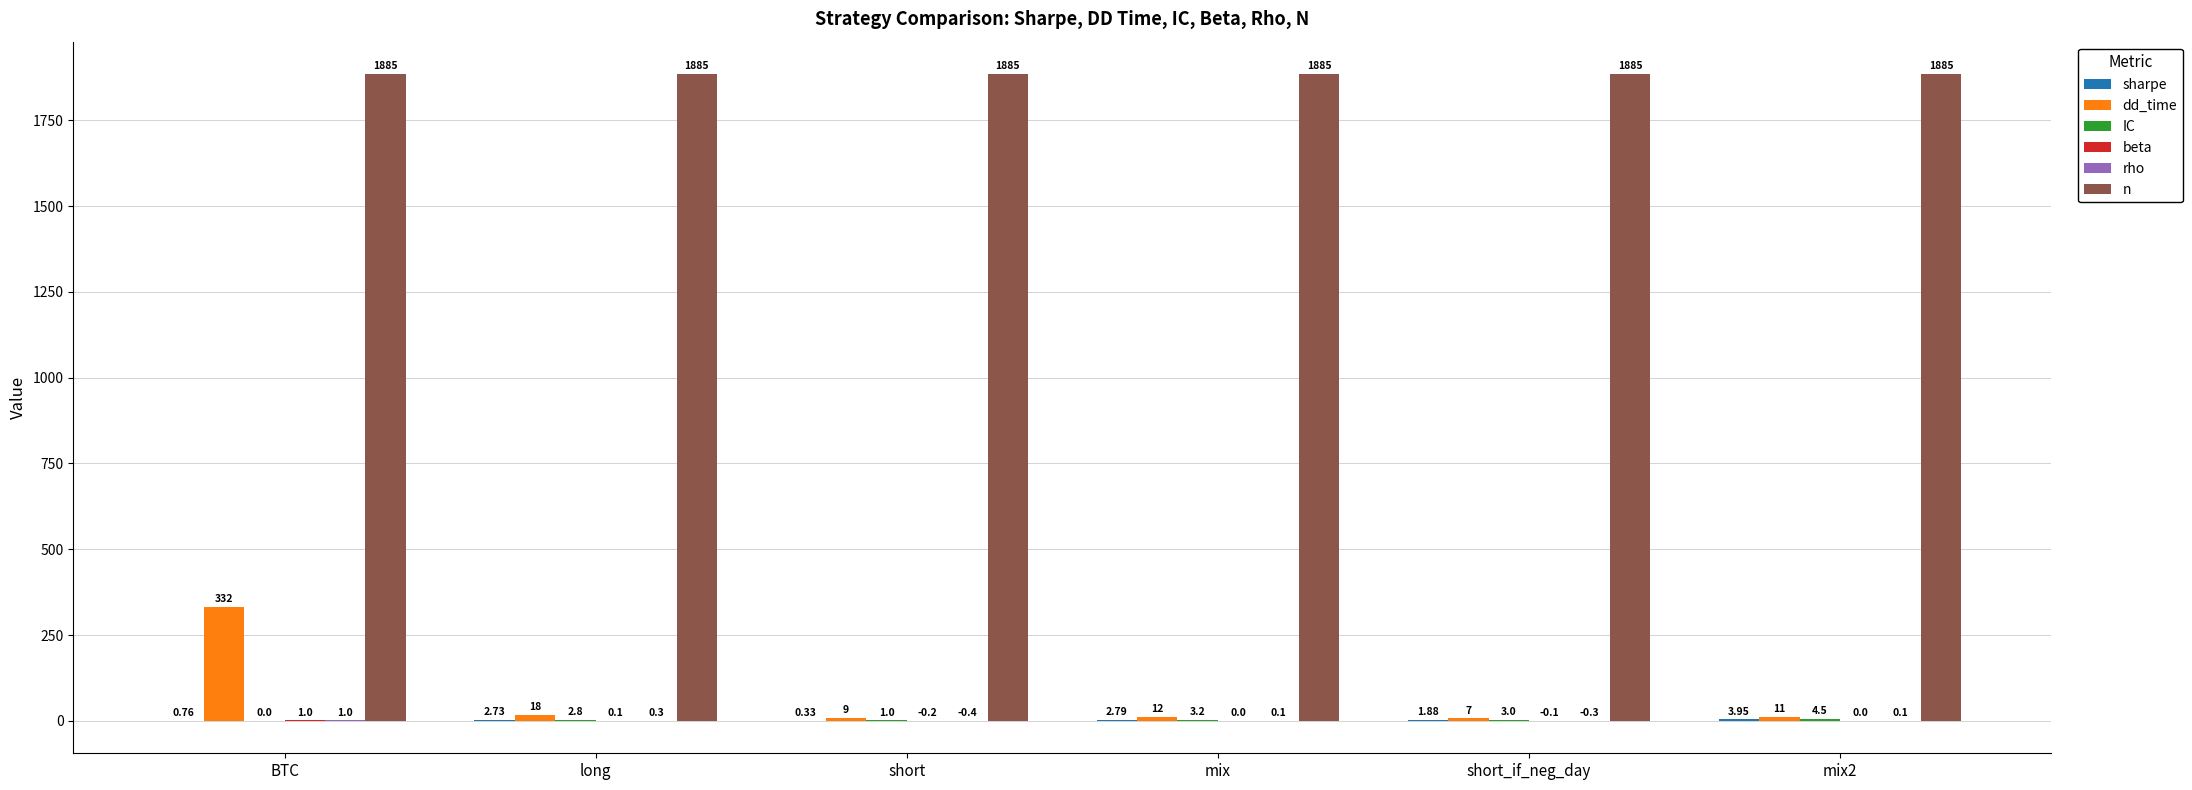

Which series changed the most between BTC and short?

dd_time